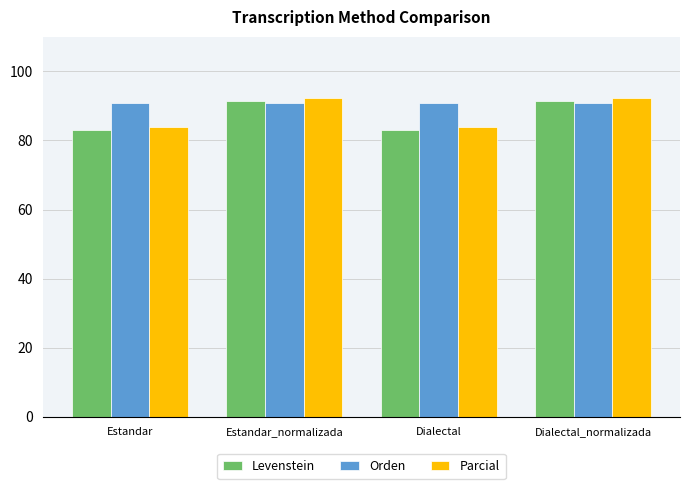

What is the difference between the highest and lowest values at Dialectal?

7.8